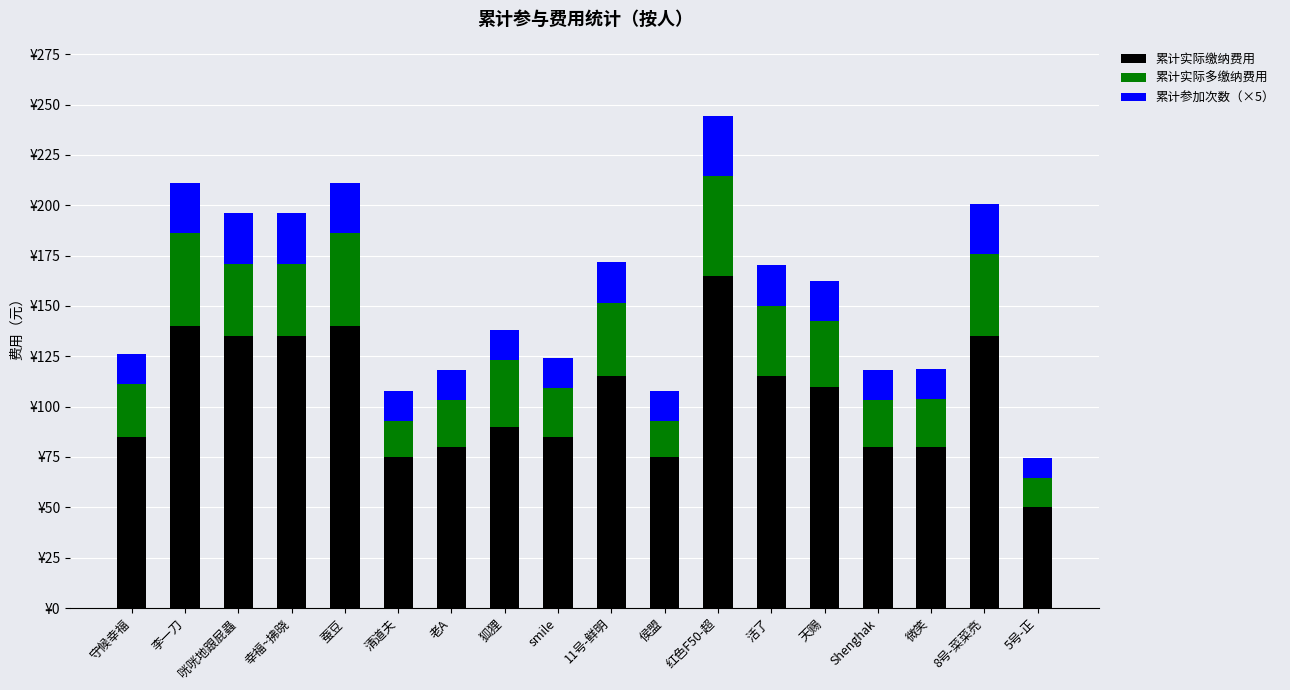

Are the bars horizontal?

No